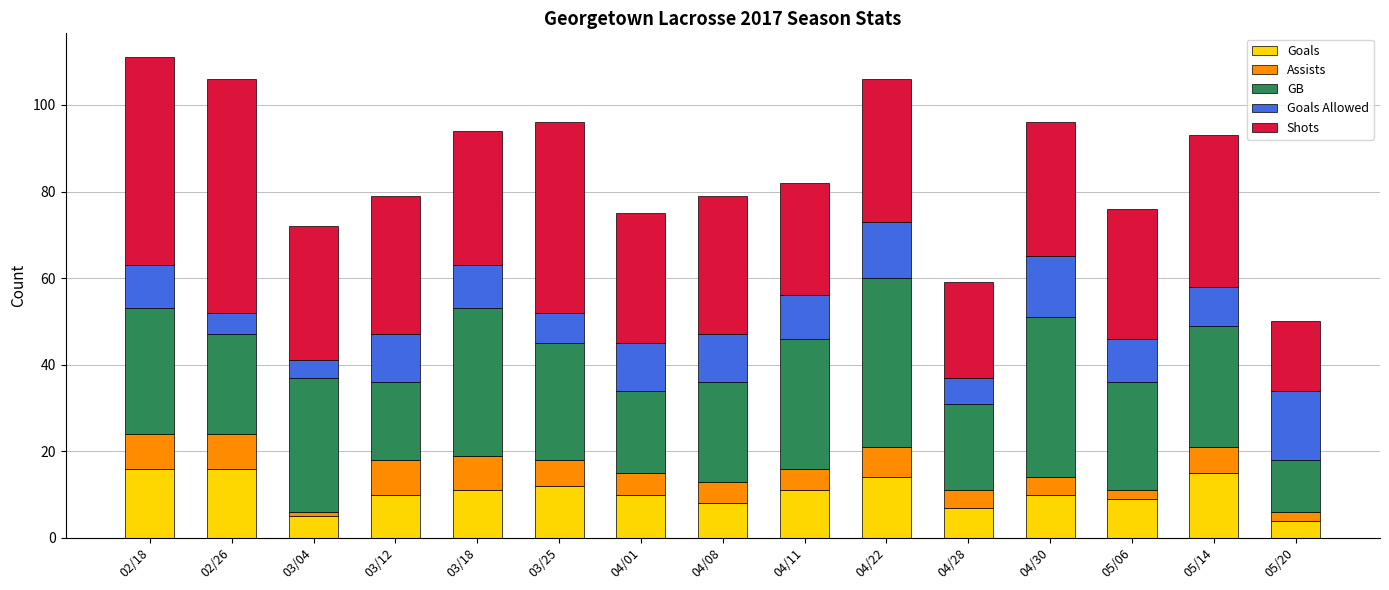

What is the maximum value for Goals?

16